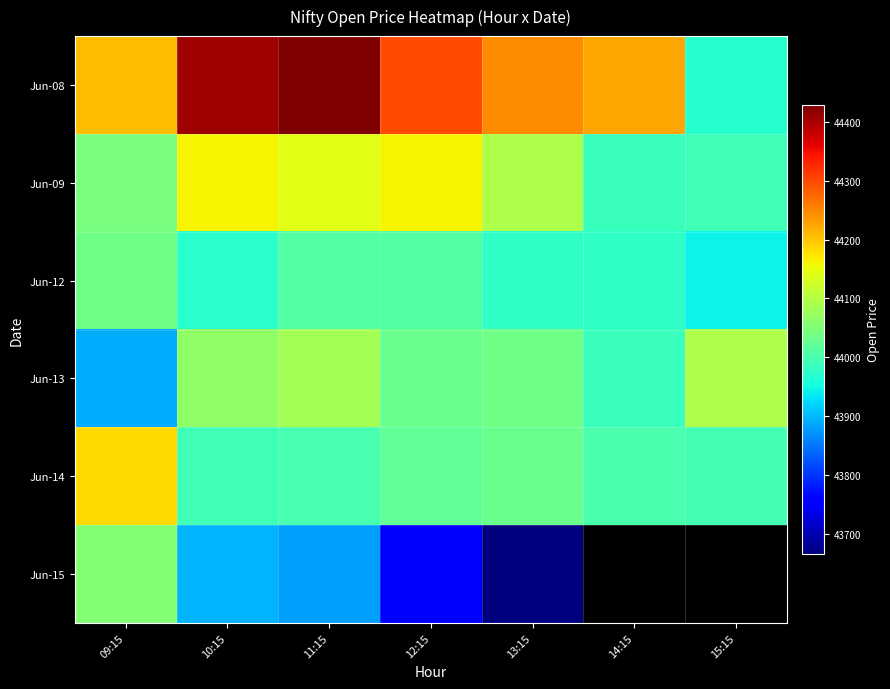

Which label corresponds to the smallest value in the chart?

13:15